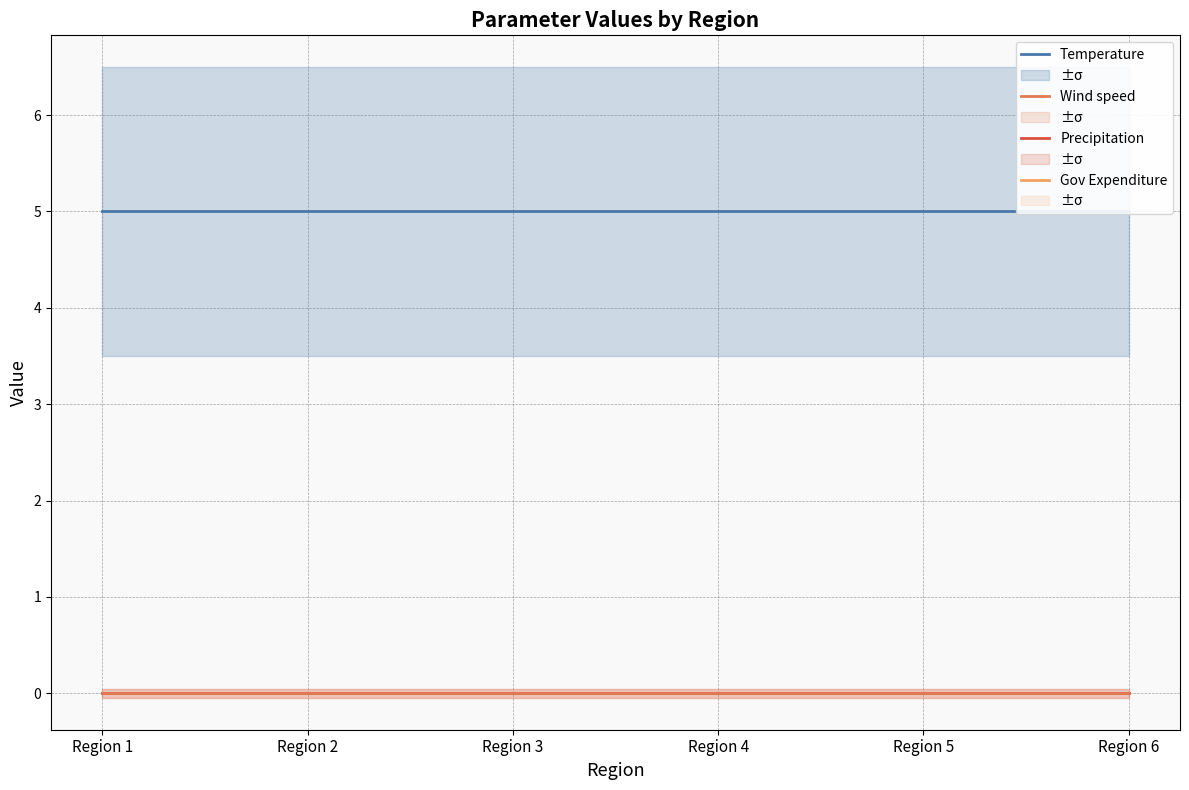

Which label corresponds to the largest value in the chart?

Region 1